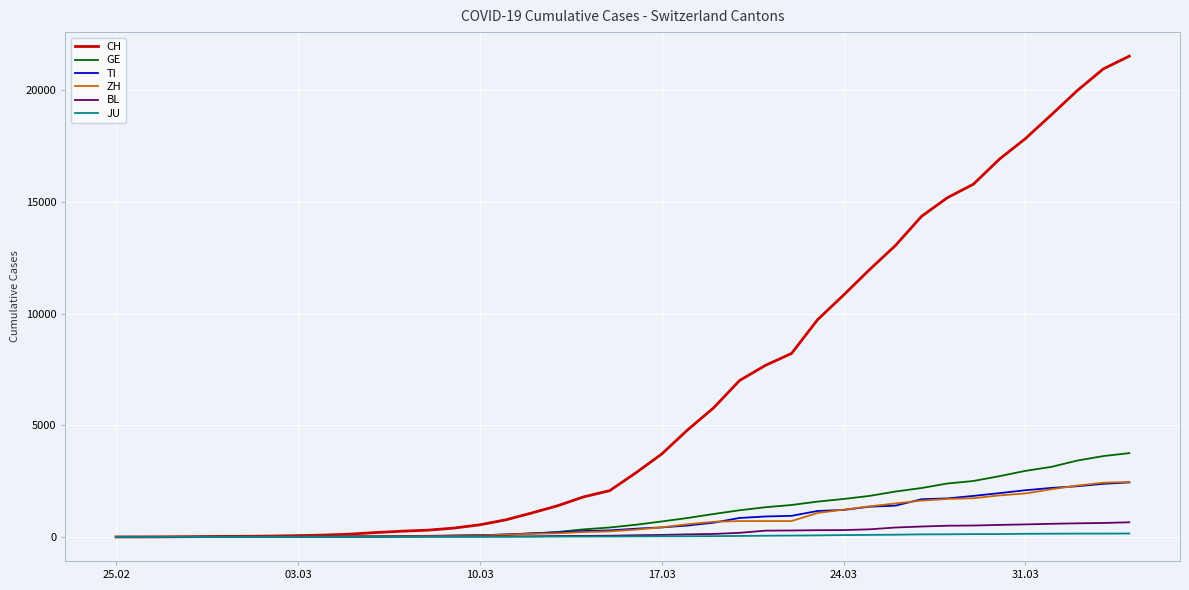

Which series has the largest total across all categories?

CH